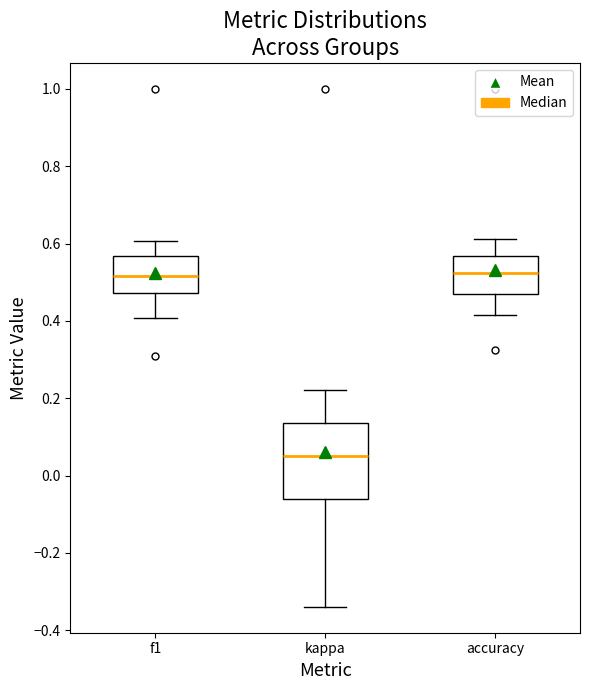

Reading left to right, read every box against the y-axis: the position of its median line, the range the box covers, and the ends of its whiskers. The values are not printed on the chart, so give them approximately, as read against the axis.

f1: median 0.52, box 0.48 to 0.56, whiskers 0.40 to 0.60
kappa: median 0.06, box -0.06 to 0.14, whiskers -0.34 to 0.22
accuracy: median 0.52, box 0.48 to 0.56, whiskers 0.42 to 0.62